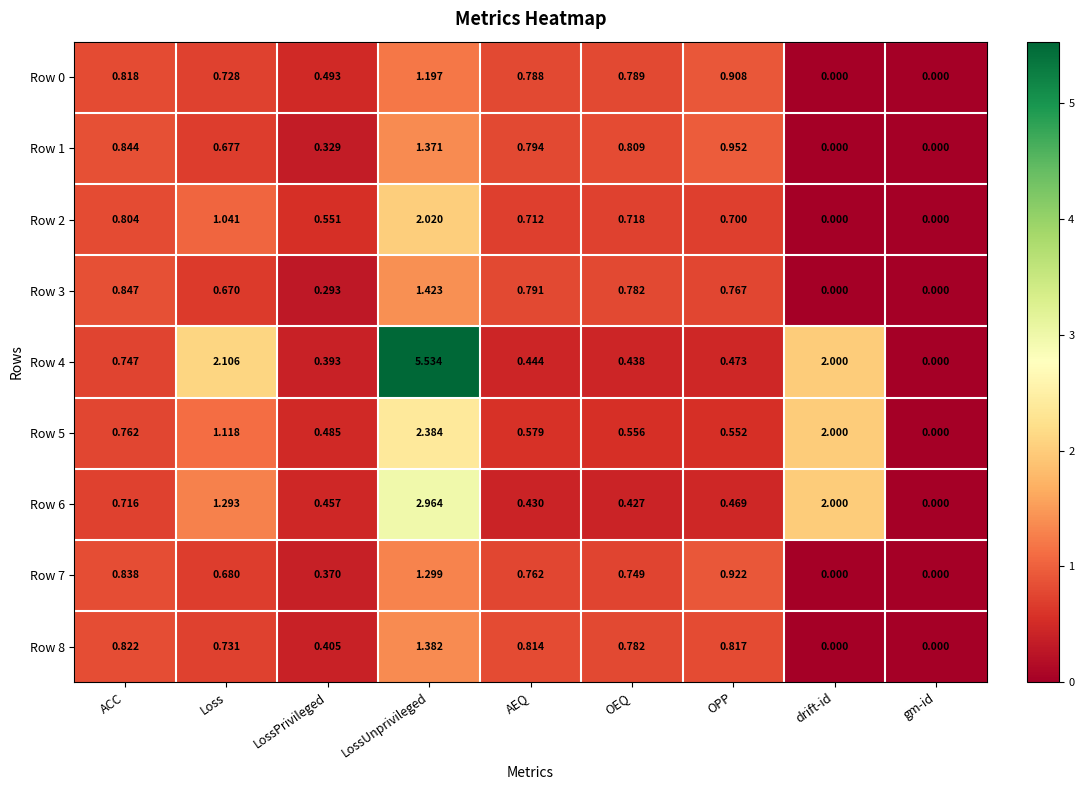

At which label is Row 4 closest to 2?

drift-id